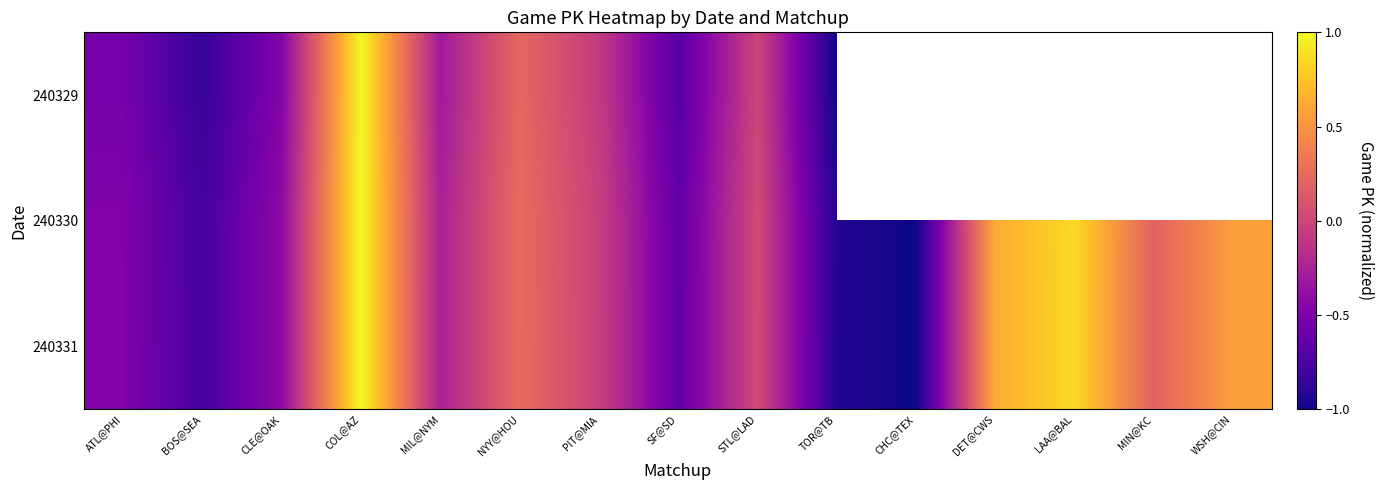

Which series has the largest range (max minus min)?

240329